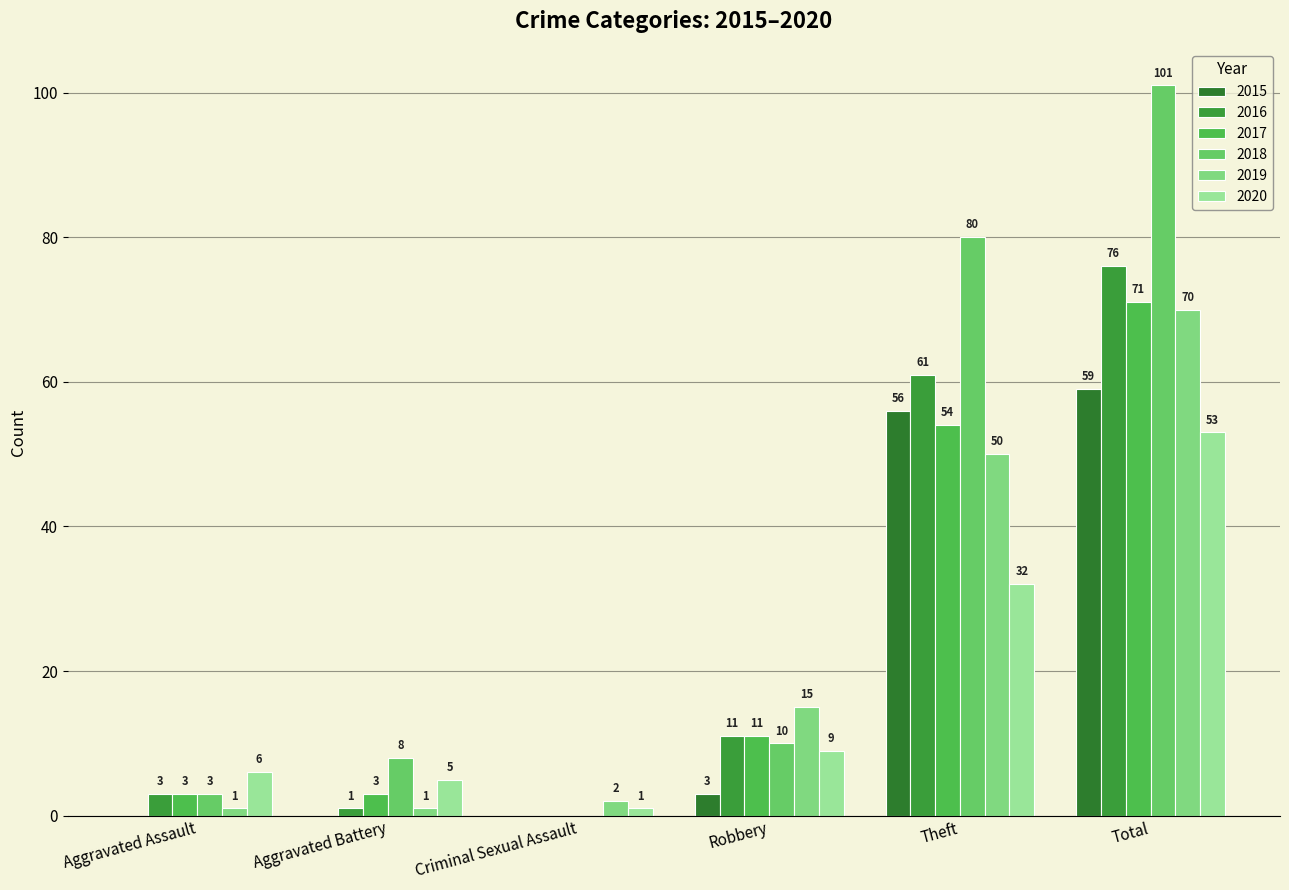

Count the number of categories in the chart.

6